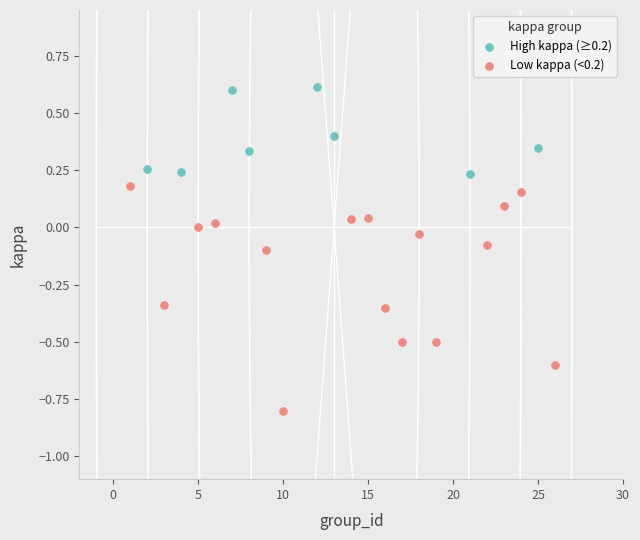

Which series contains the highest Y value?

High kappa (≥0.2)